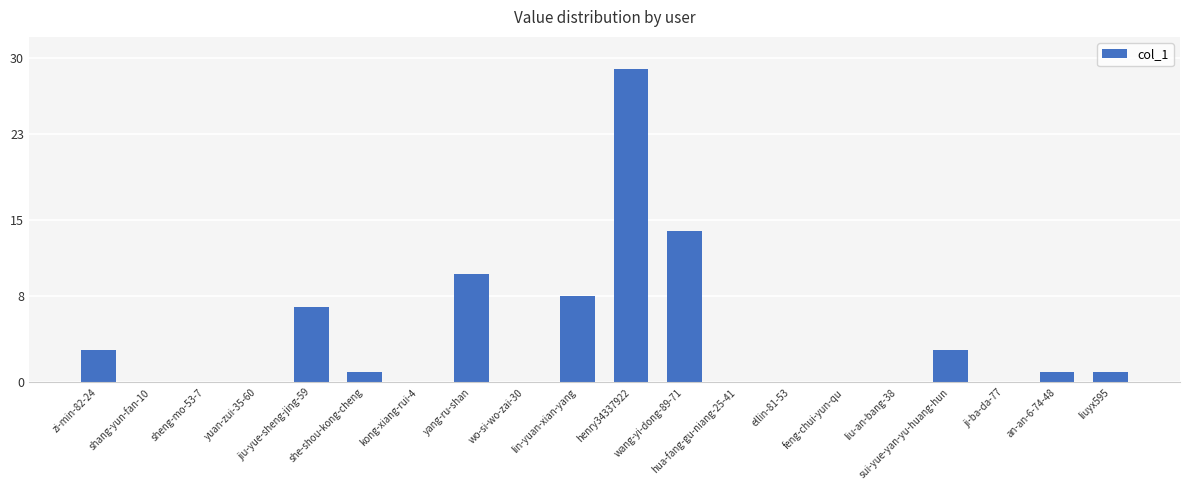

What is the sum of all values?

77